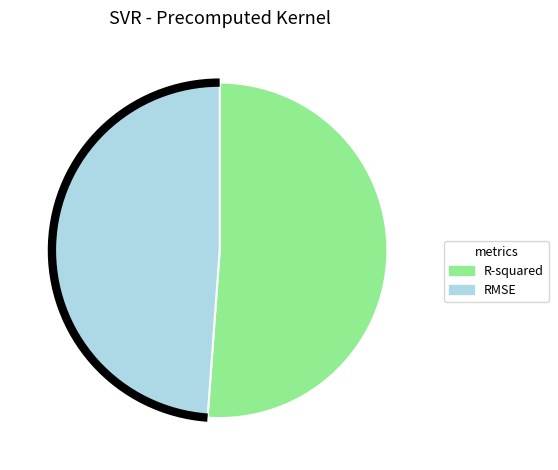

Rank the categories by value from highest to lowest.

R-squared, RMSE